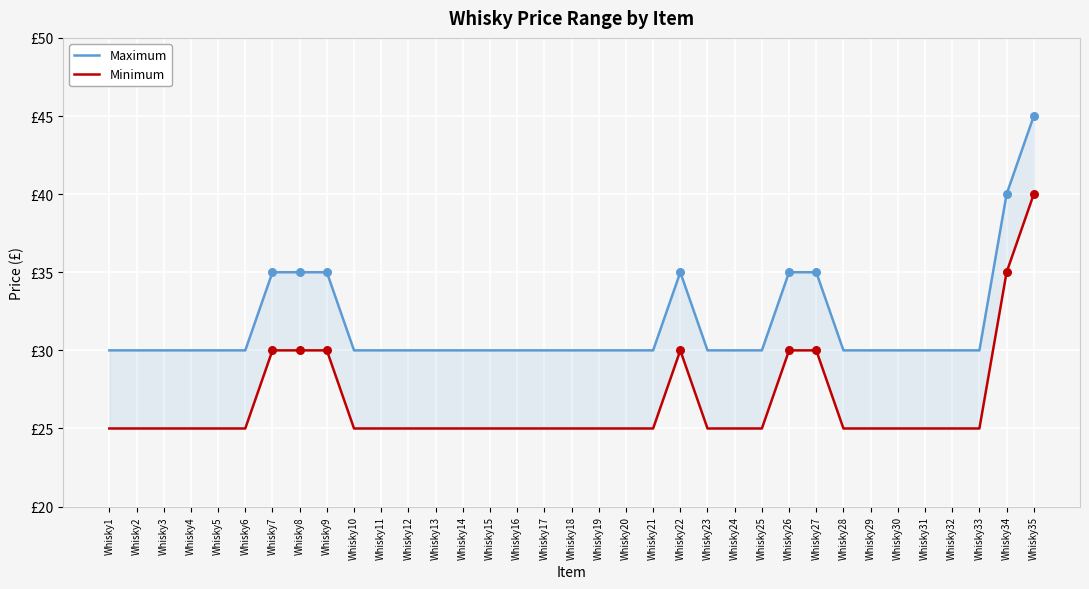

Which series has the largest total across all categories?

Maximum